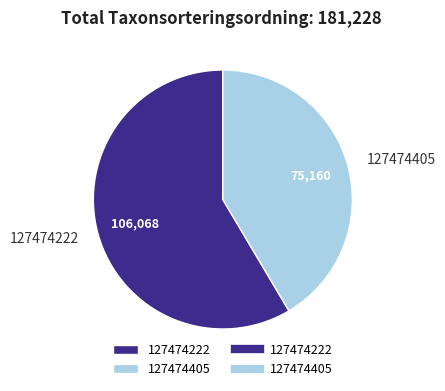

Does 127474405 represent more than half of the total?

No